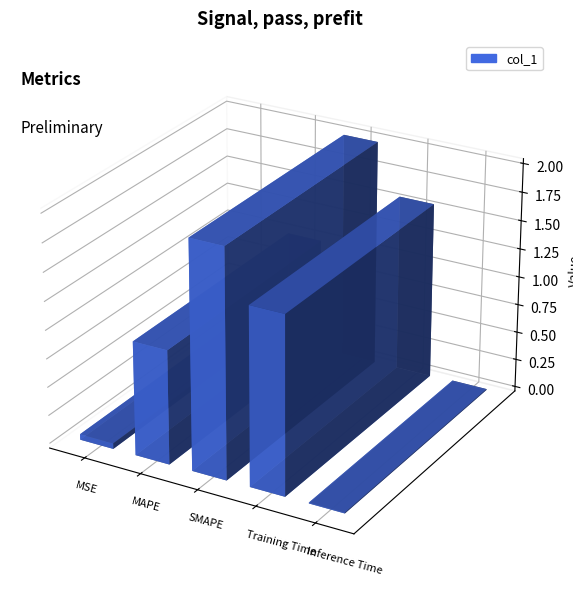

Reading left to right, list all the values displayed in this chart.

0.0	1.0	2.0	1.6	0.0